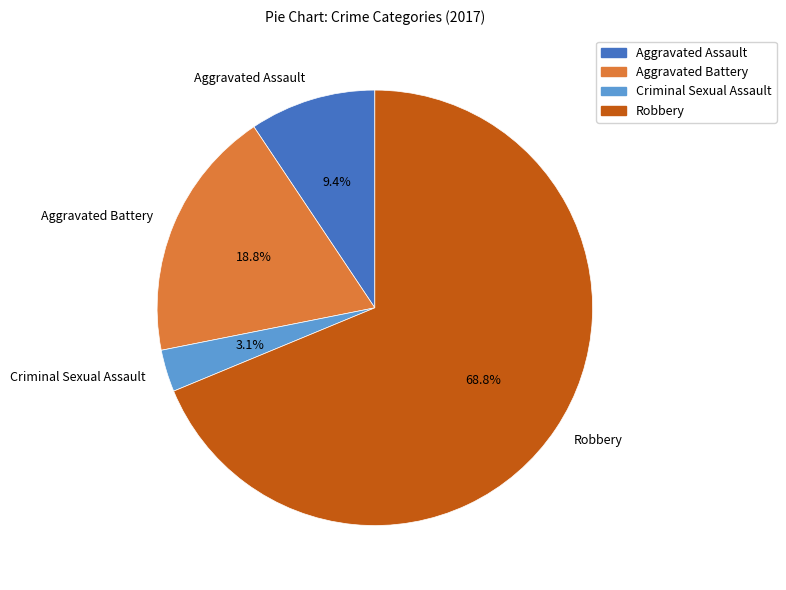

Rank the categories by value from lowest to highest.

Criminal Sexual Assault, Aggravated Assault, Aggravated Battery, Robbery